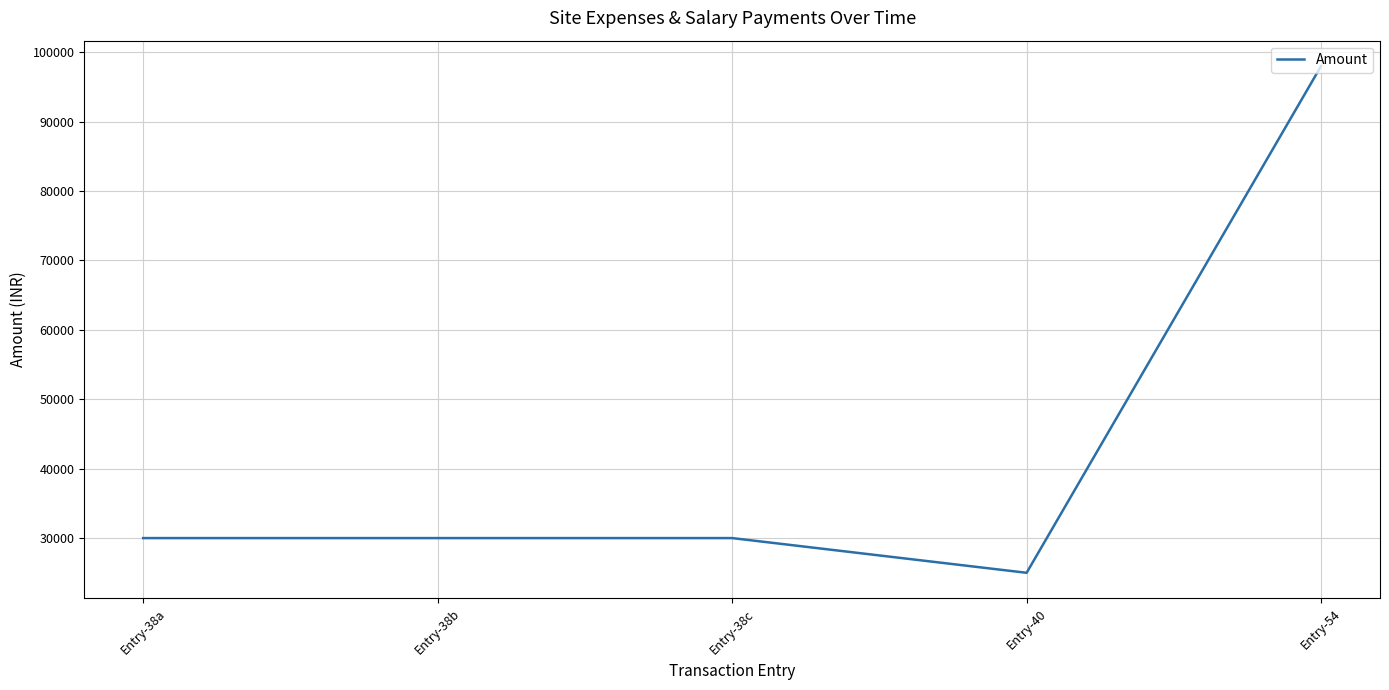

Read the value at Entry-38a.

30000